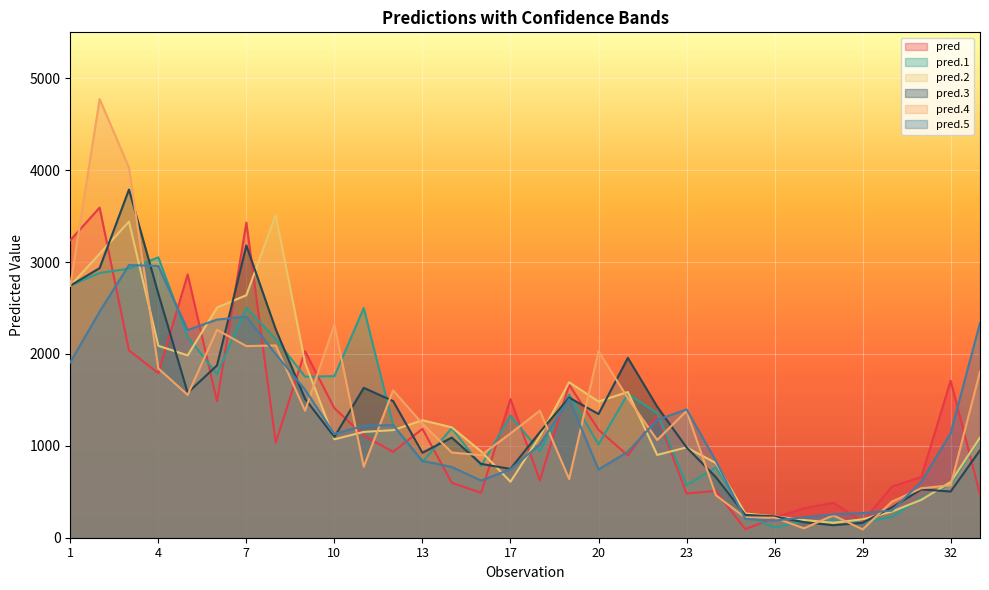

What is the approximate value of pred at 30?

556.7